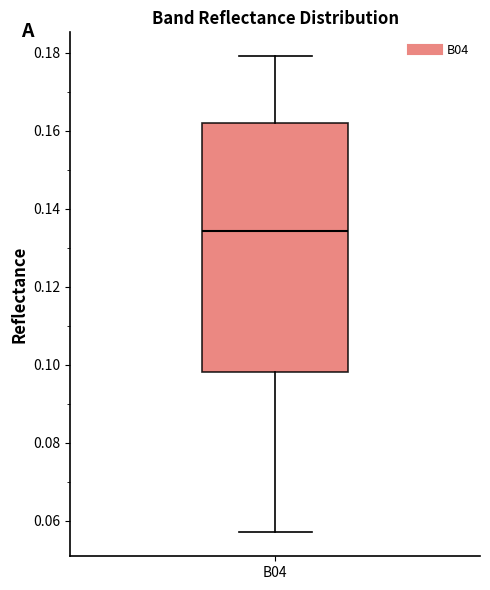

Transcribe this box plot: give where the median line is, the range the box spans, and where the two whiskers end, as read against the y-axis. The values are not printed on the chart, so give them approximately, as read against the axis.

median 0.134, box 0.098 to 0.162, whiskers 0.058 to 0.180